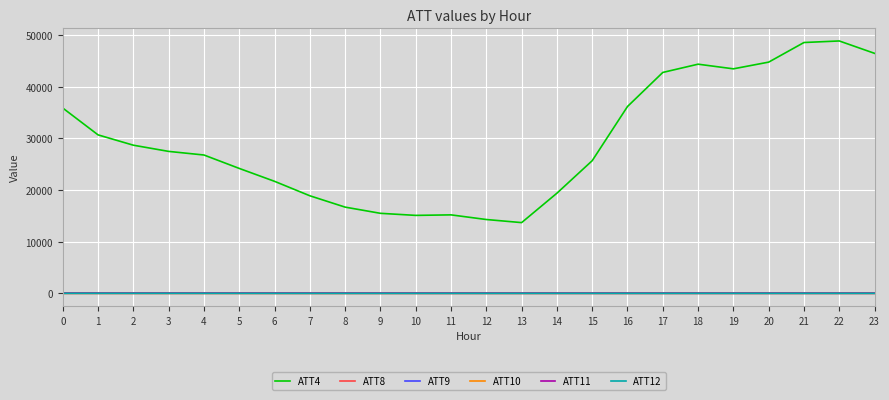

What is the maximum value shown in the chart?

48900.0